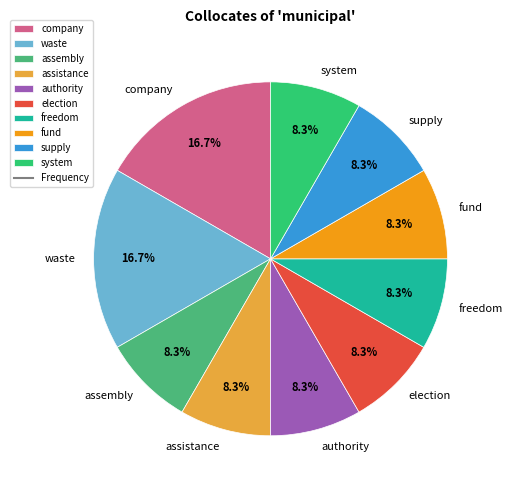

What percentage is NOT represented by election?

91.7%